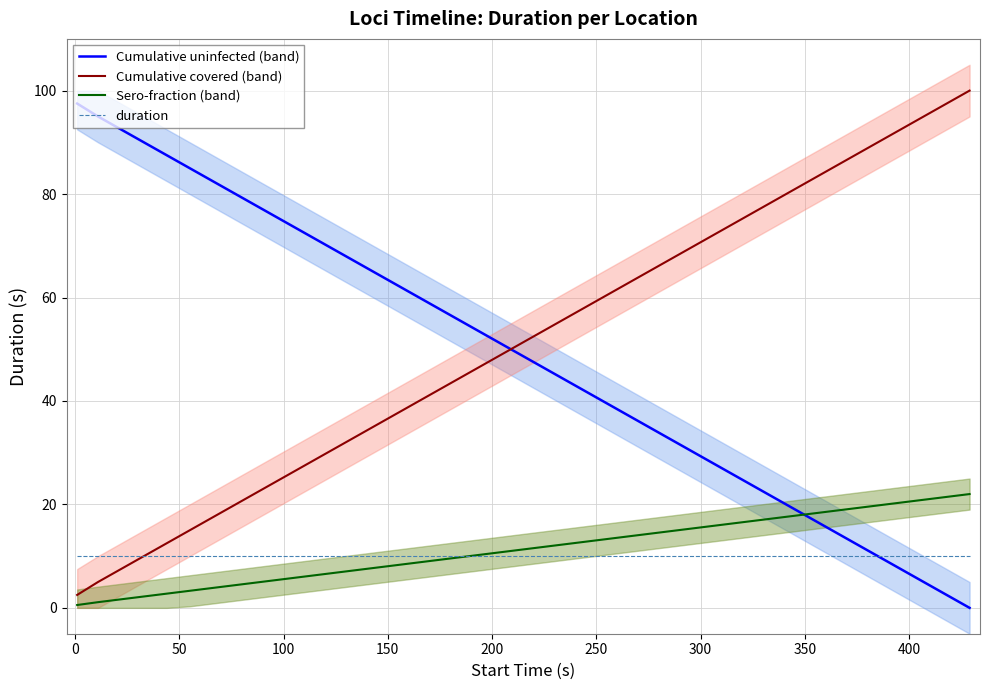

What is the maximum value for duration?

10.0